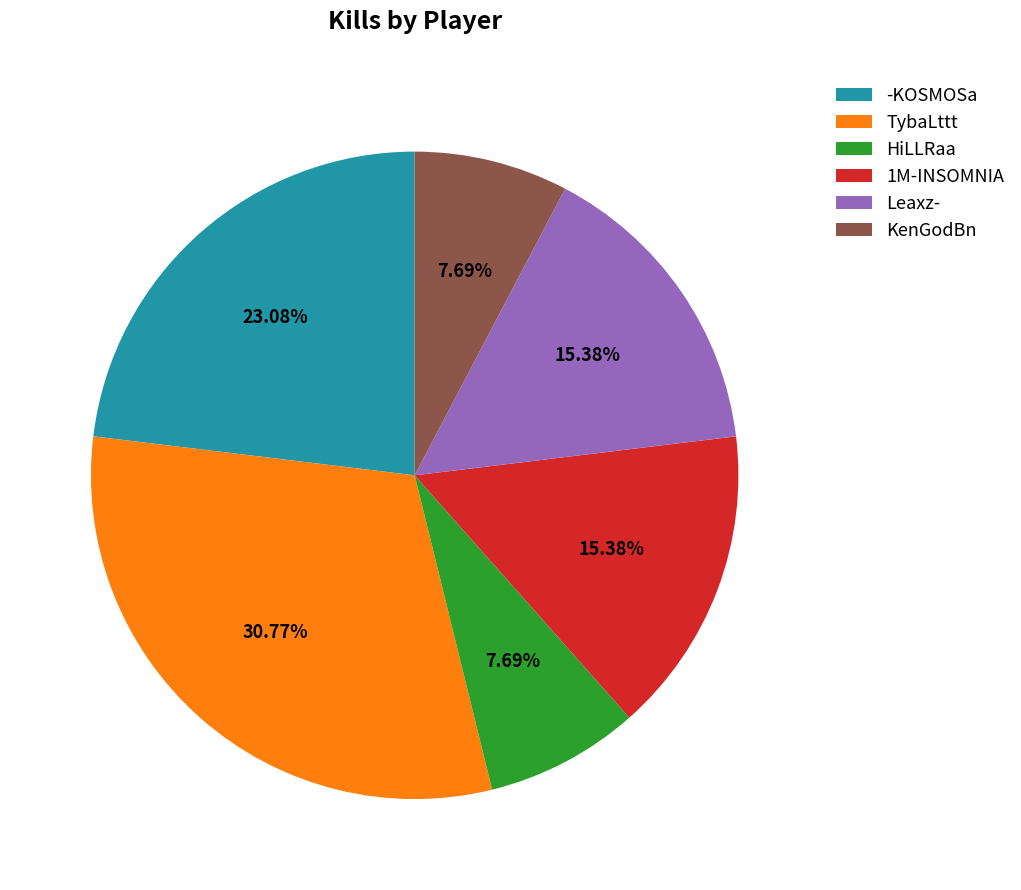

Count the number of slices in the pie.

6